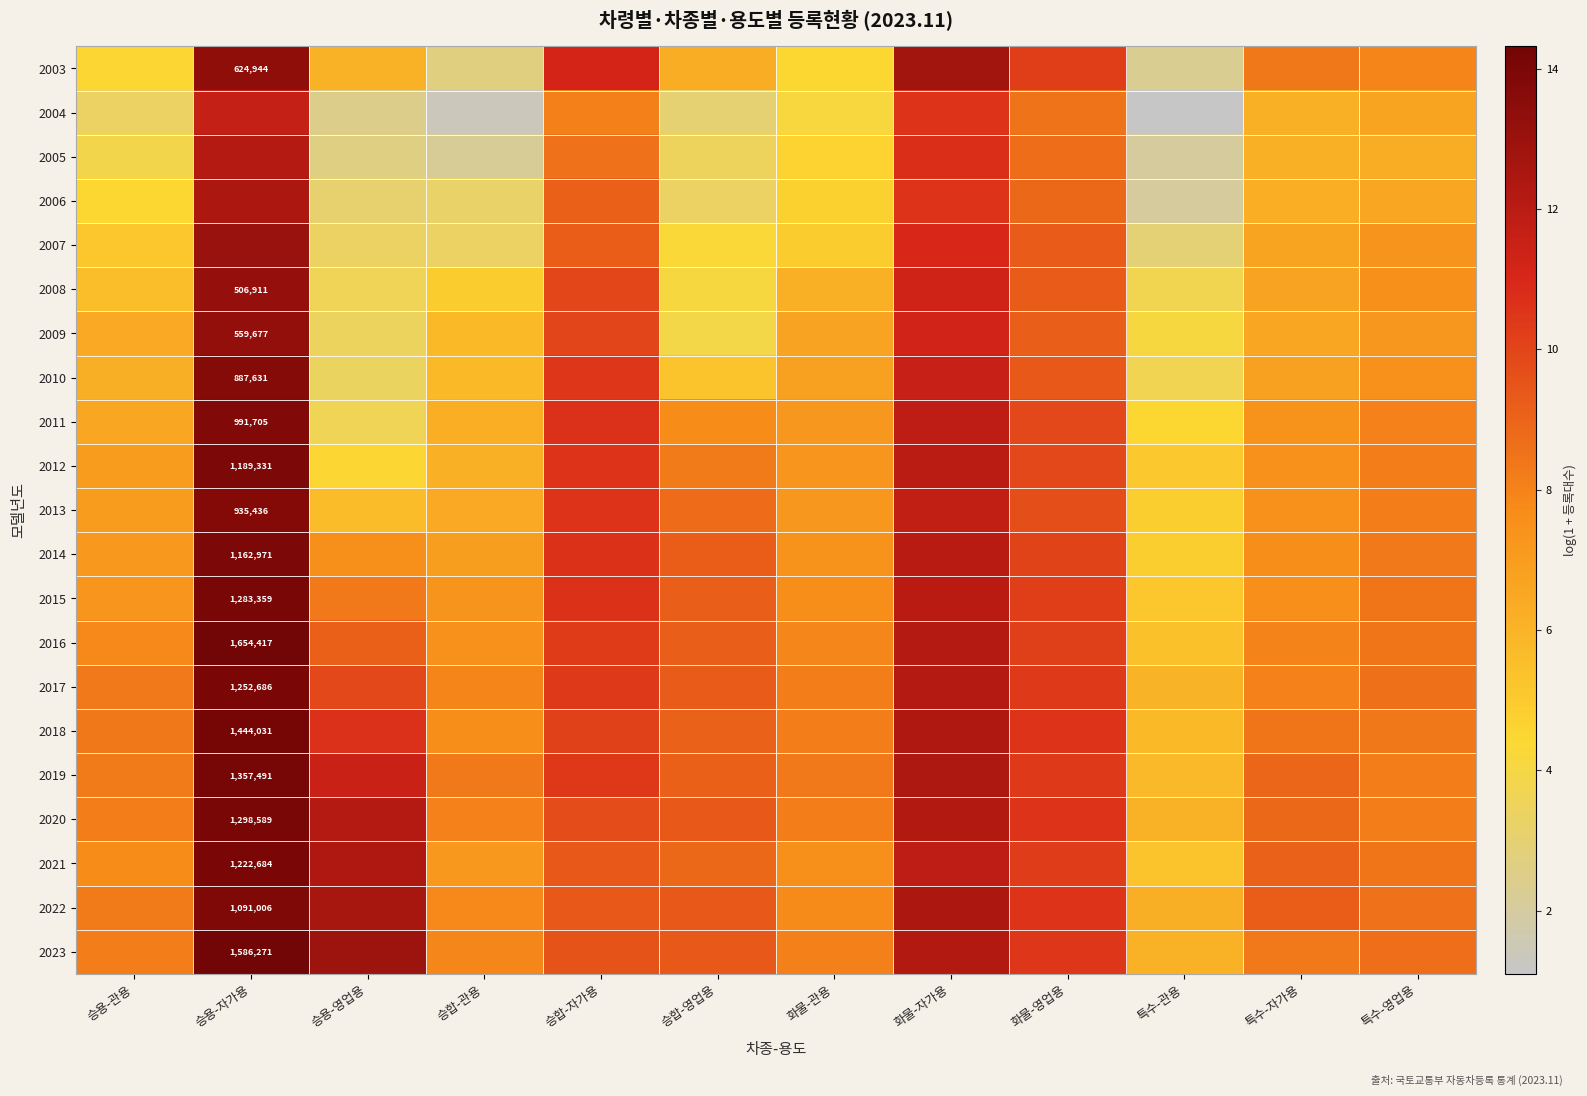

What is the difference between the highest and lowest values at 특수-자가용?

3.1